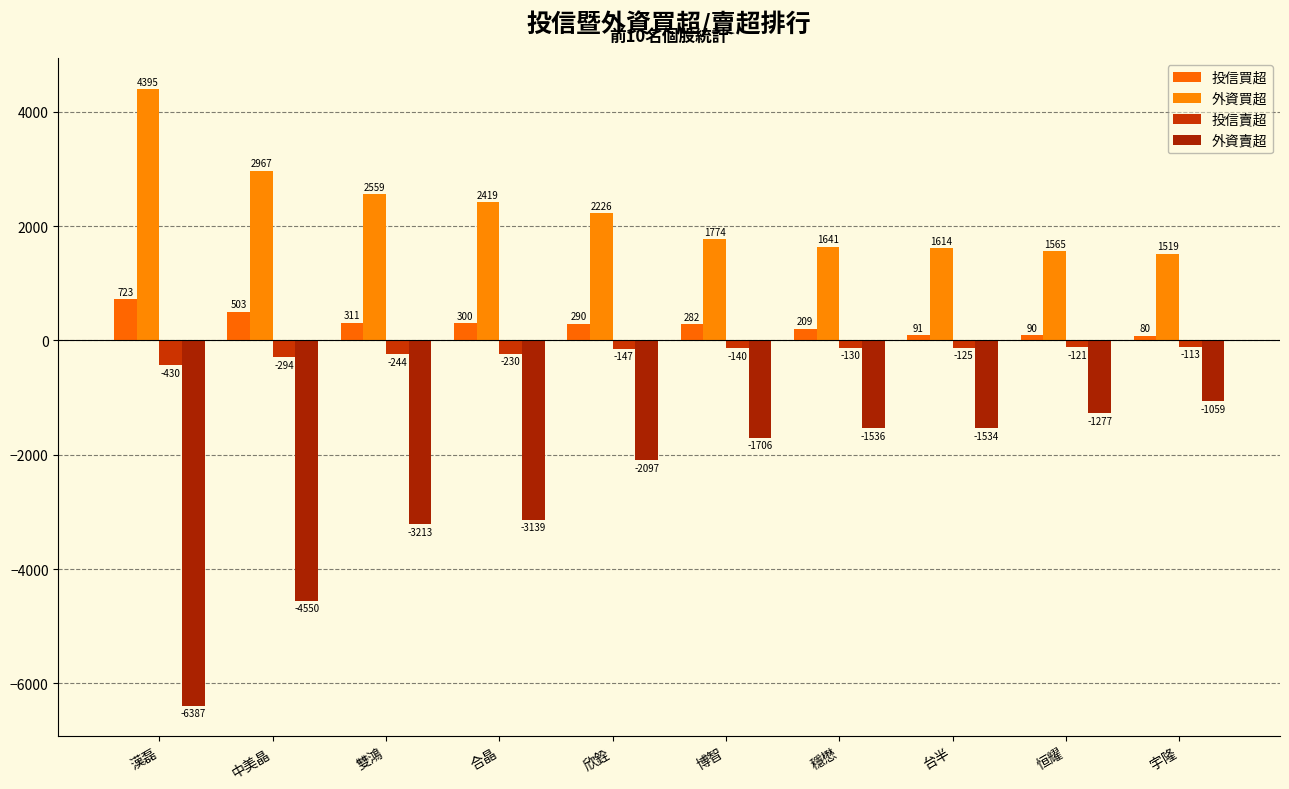

Rank the categories by 投信買超 value from highest to lowest.

漢磊, 中美晶, 雙鴻, 合晶, 欣銓, 博智, 穩懋, 台半, 恒耀, 宇隆